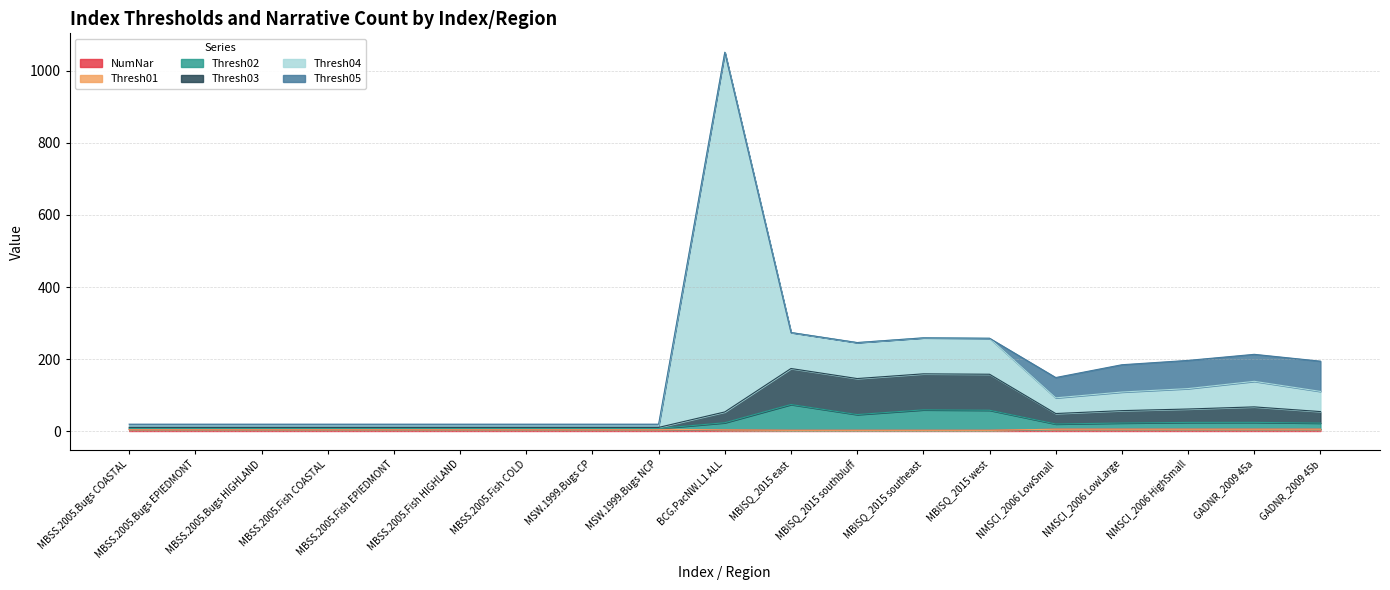

At which category is the sum across all series the highest?

BCG.PacNW.L1 ALL